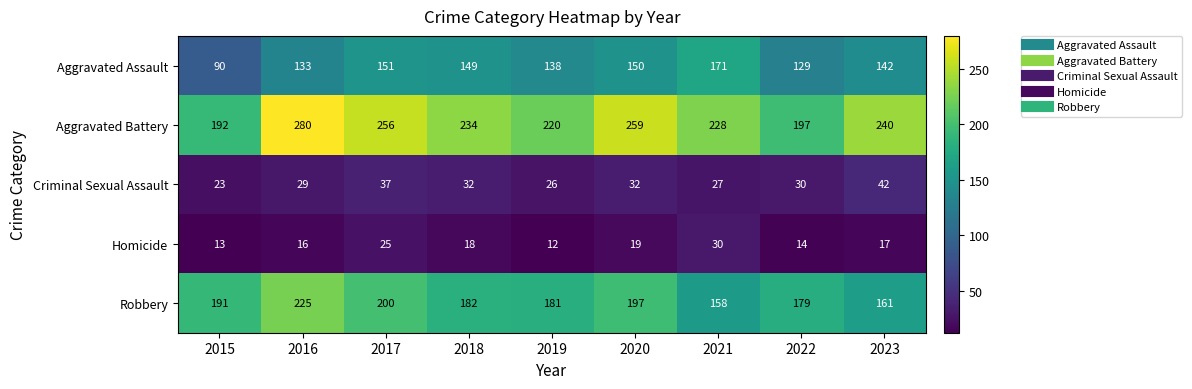

Which series has the largest total across all categories?

Aggravated Battery